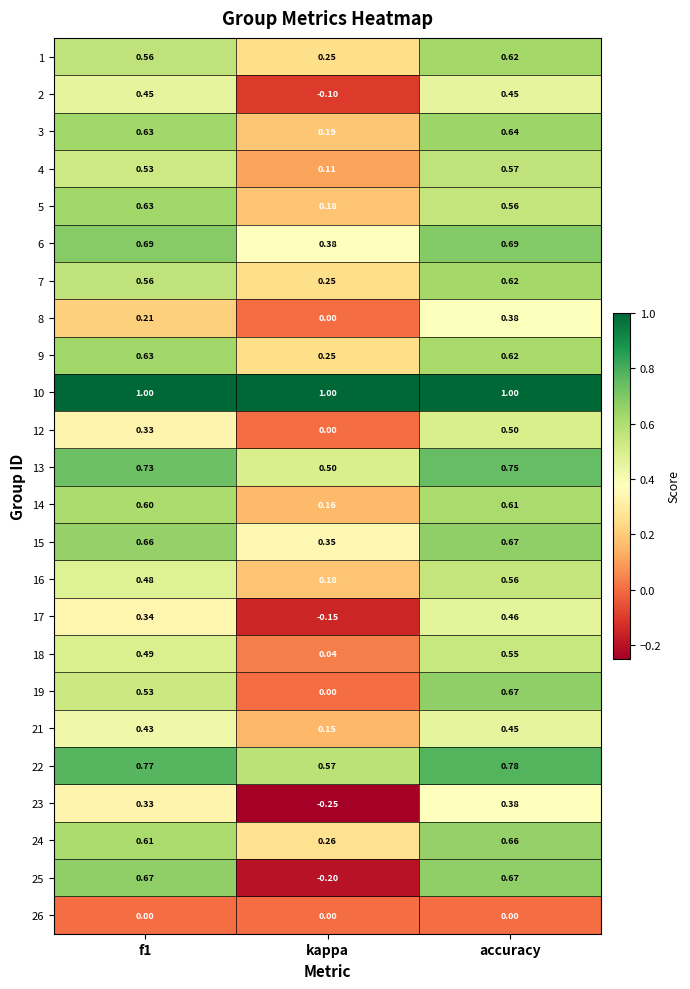

At which category is the sum across all series the highest?

accuracy